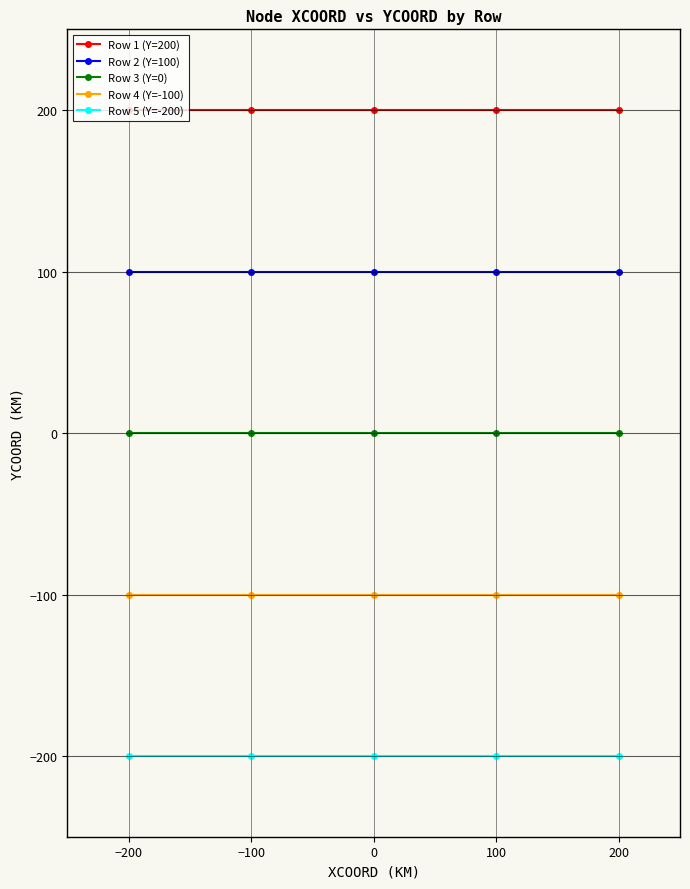

True or false: Row 1 (Y=200) and Row 2 (Y=100) cross at least once.

False